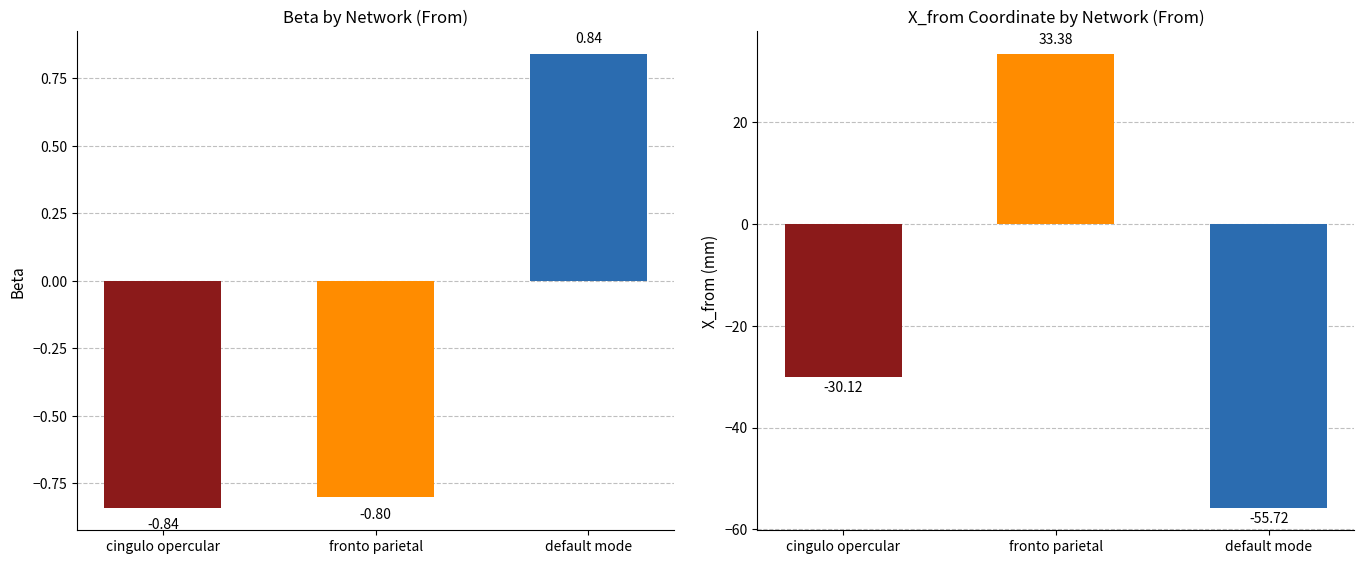

Which series has the largest total across all categories?

beta